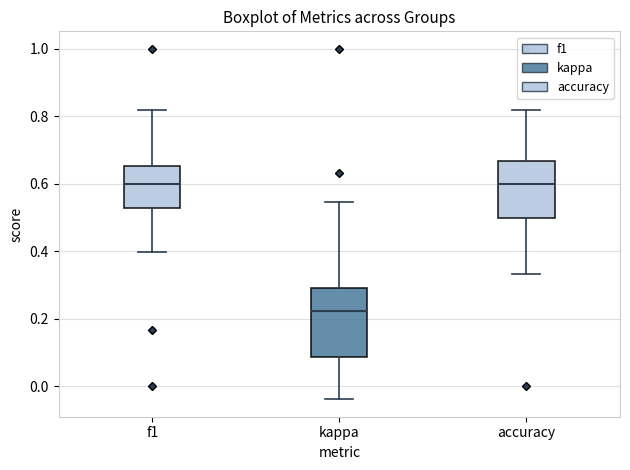

Where is the upper edge of the box for f1 on the y-axis? The values are not printed on the chart, so give them approximately, as read against the axis.

0.66